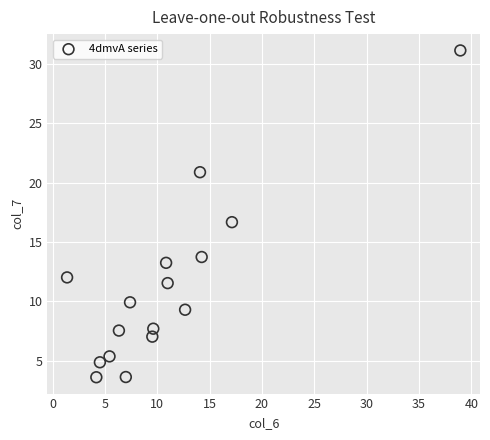

What is the range of Y values (max minus min)?

27.5